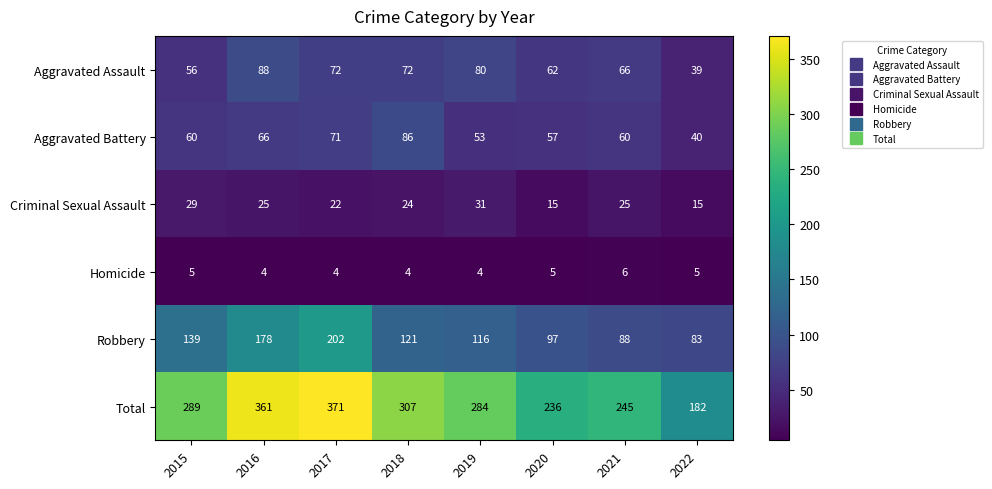

What is the difference between the highest and lowest values at 2018?

303